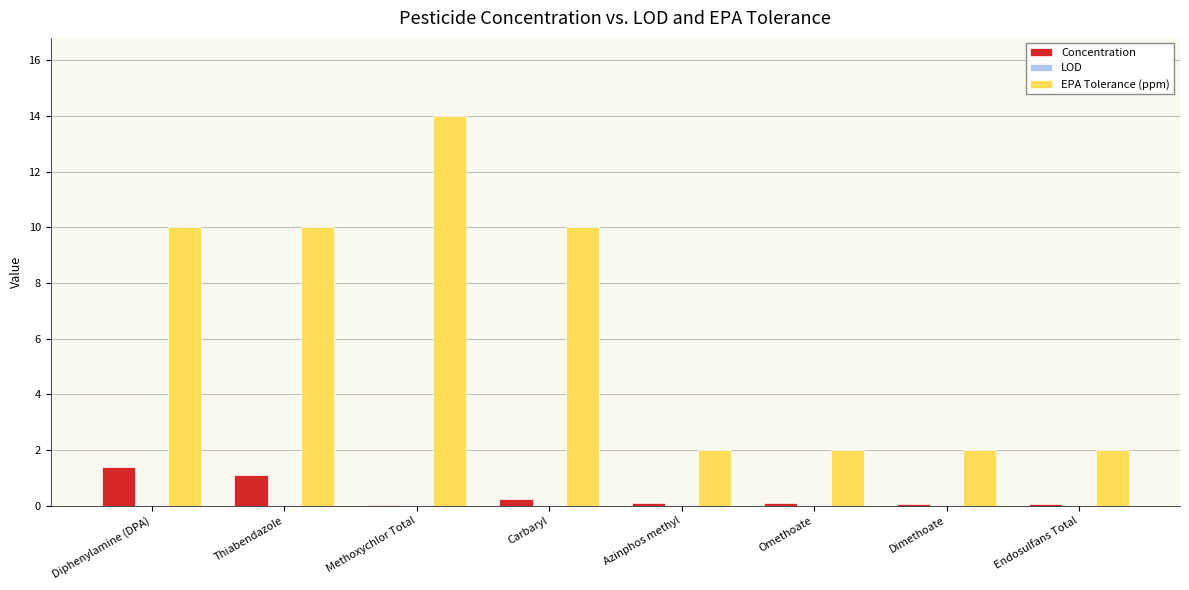

Between Diphenylamine (DPA) and Omethoate, which series saw the biggest shift?

EPA Tolerance (ppm)